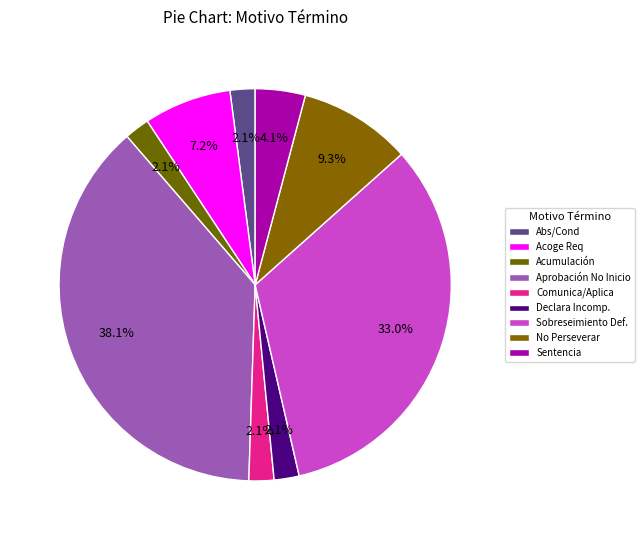

Count the number of slices in the pie.

9